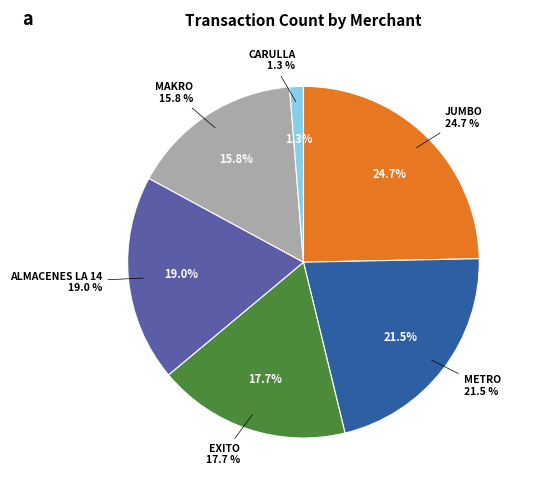

Count the number of slices in the pie.

6